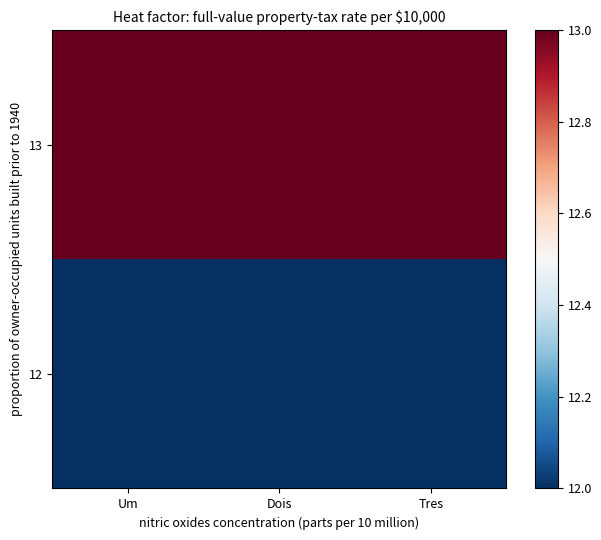

Reading left to right, extract all data points from this chart.

12: Um=12	Dois=12	Tres=12
13: Um=13	Dois=13	Tres=13